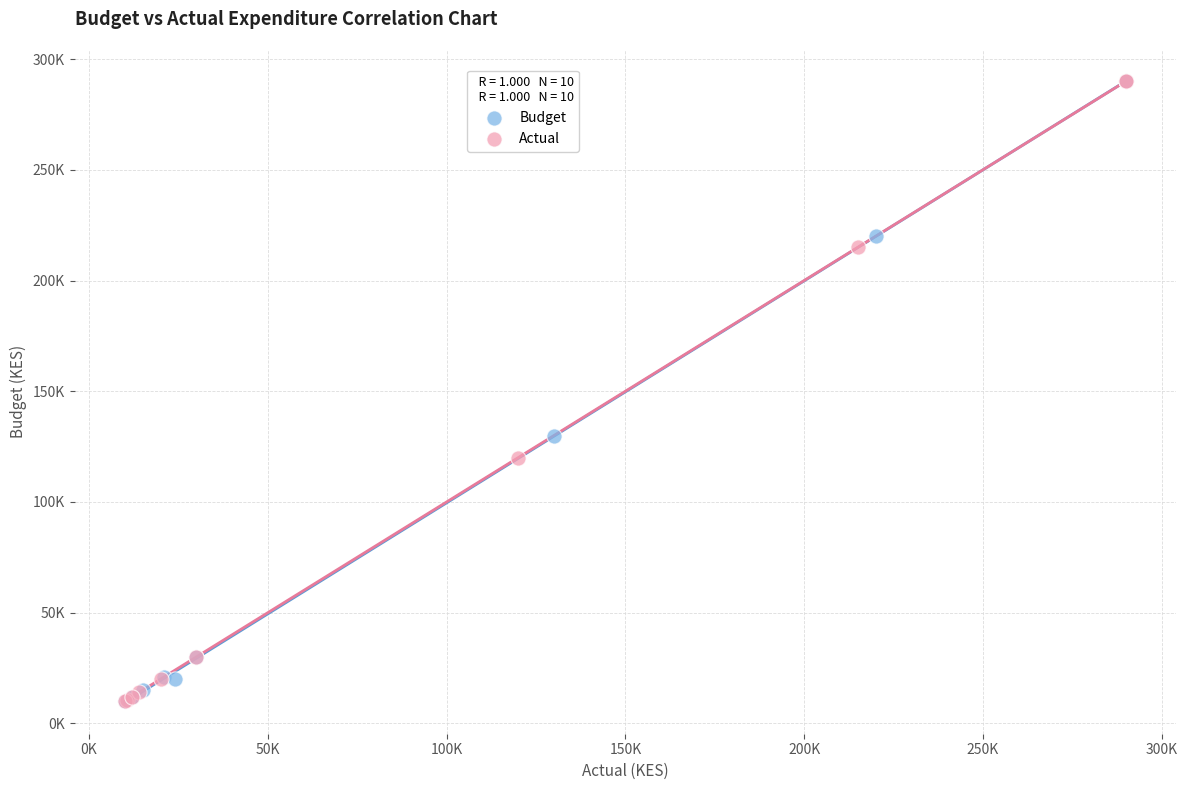

What are all the series names shown in the legend?

Budget, Actual